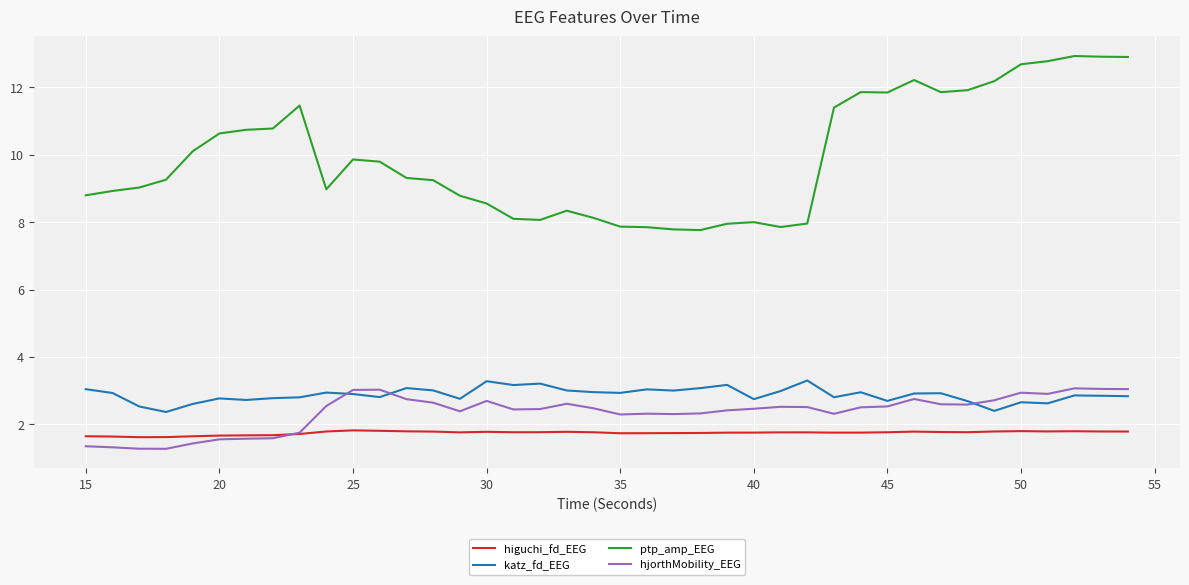

True or false: katz_fd_EEG and ptp_amp_EEG cross at least once.

False